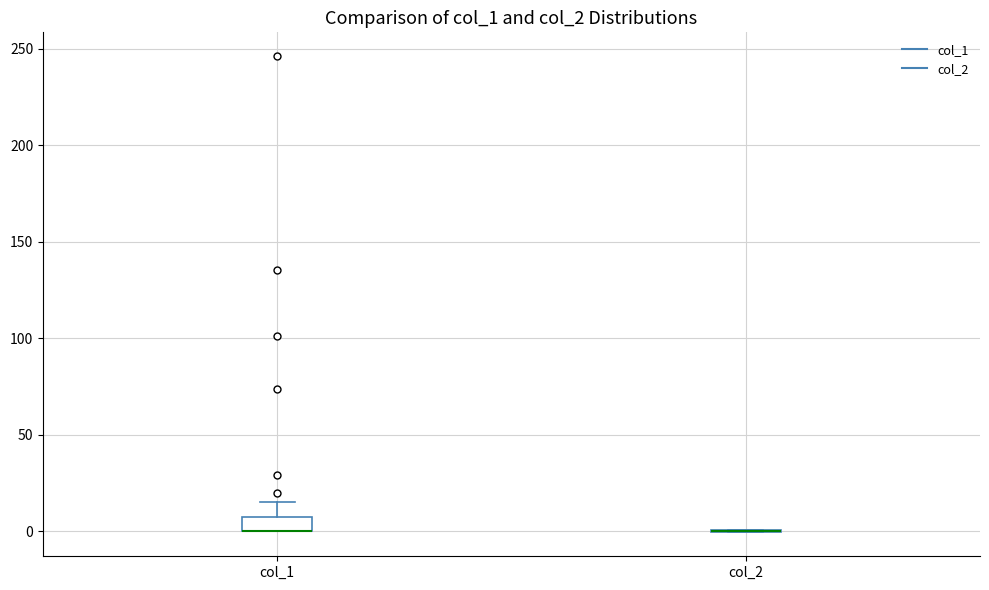

Which box is the tallest, from its lower edge to its upper edge?

col_1